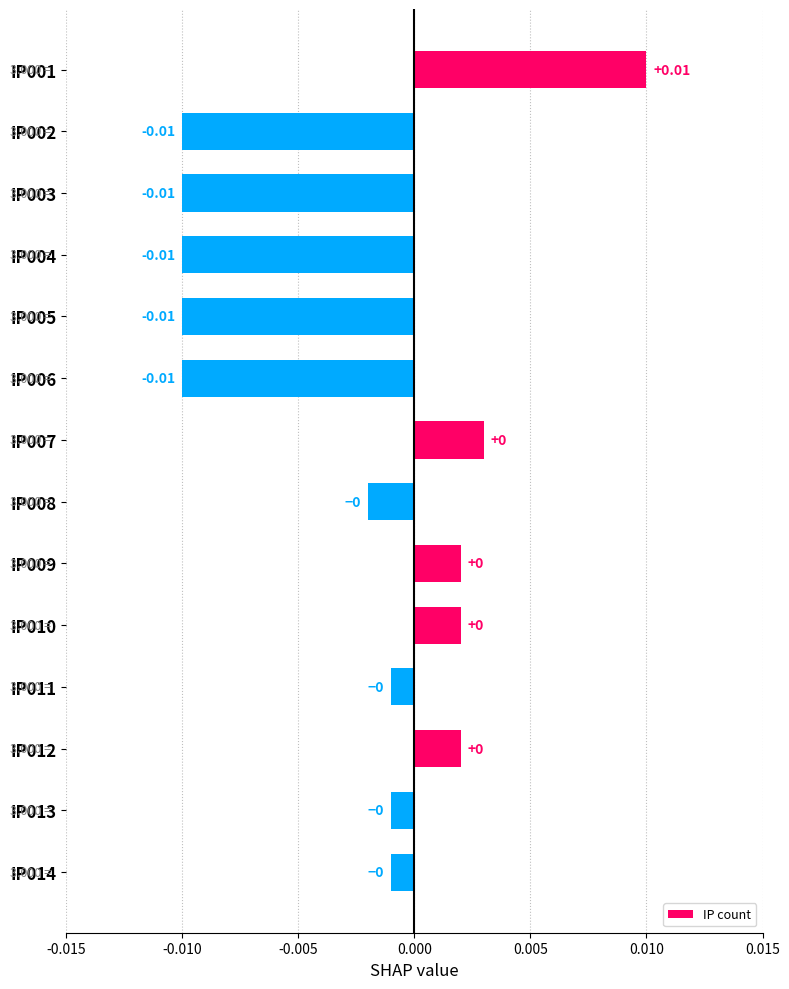

Which has a higher value, IP013 or IP004?

IP013